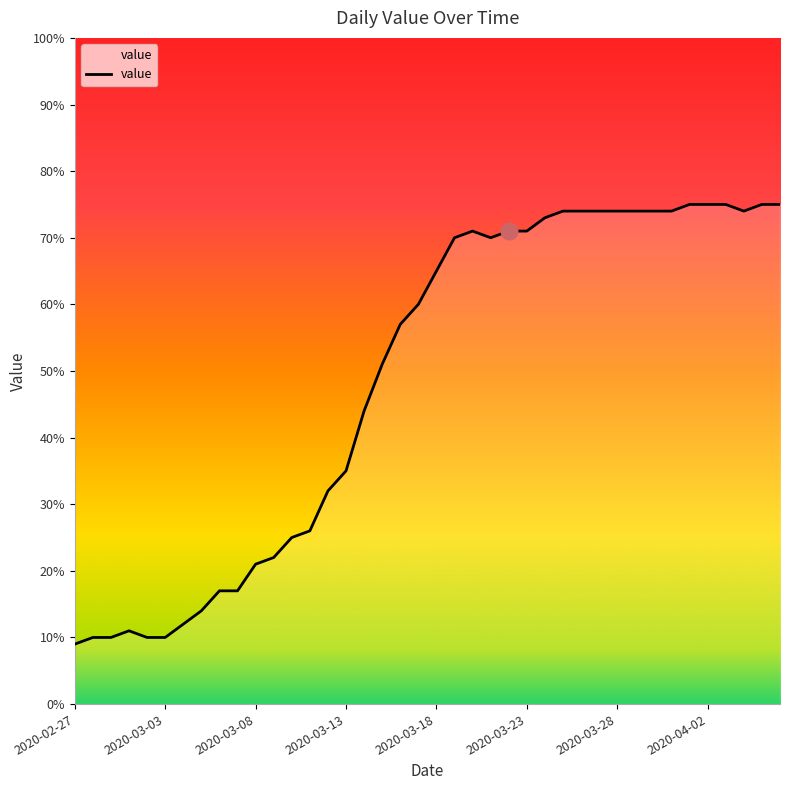

What is the smallest value displayed?

9